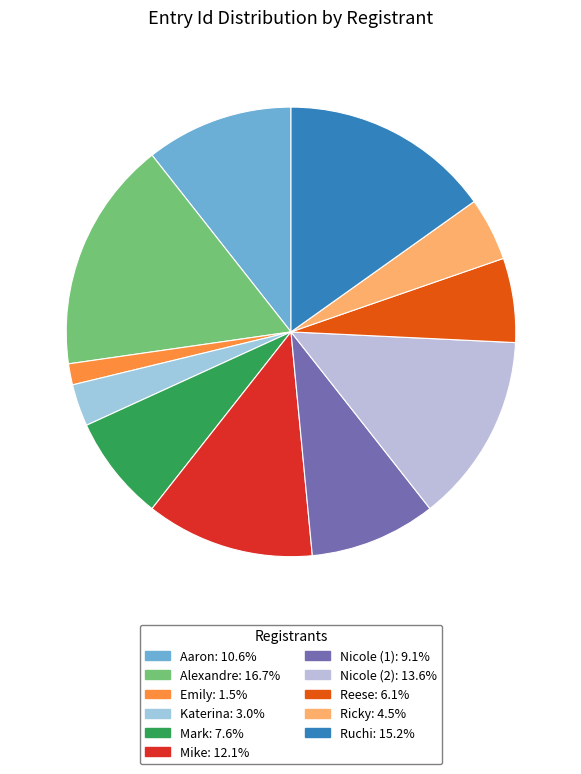

What portion of the pie excludes Ricky?

95.5%